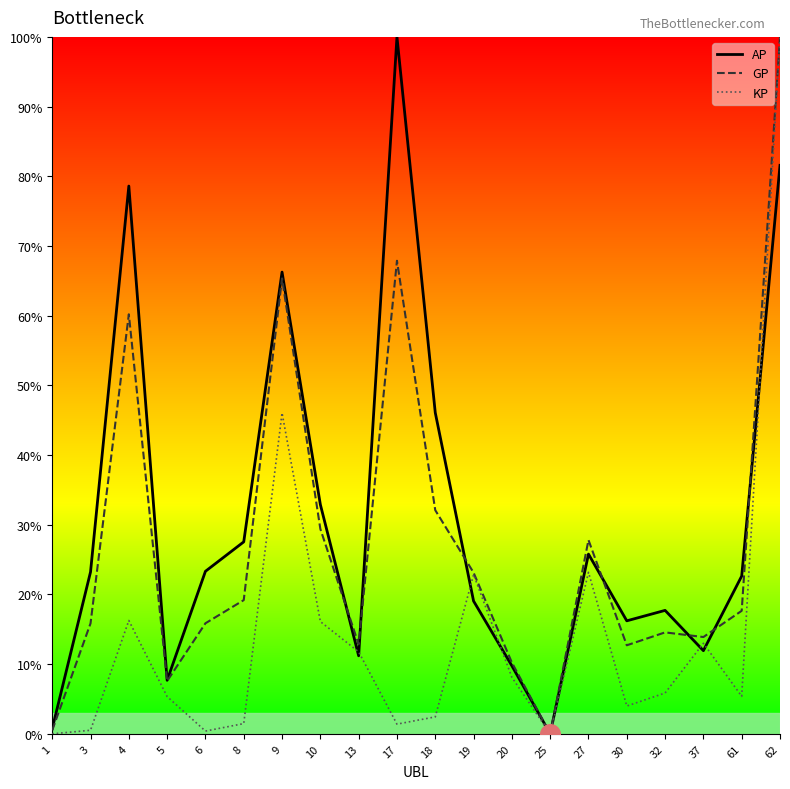

Which series has the widest spread of Y values?

AP